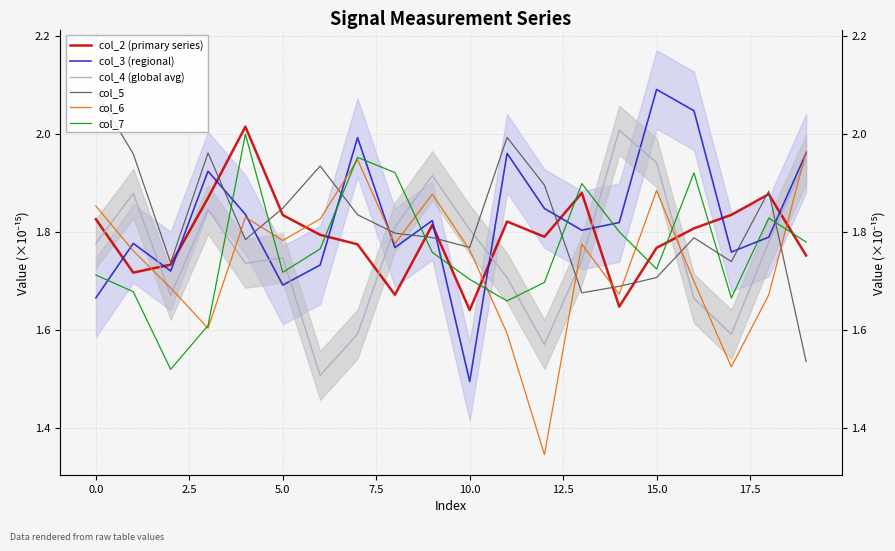

Which series has the widest spread of values?

col_6